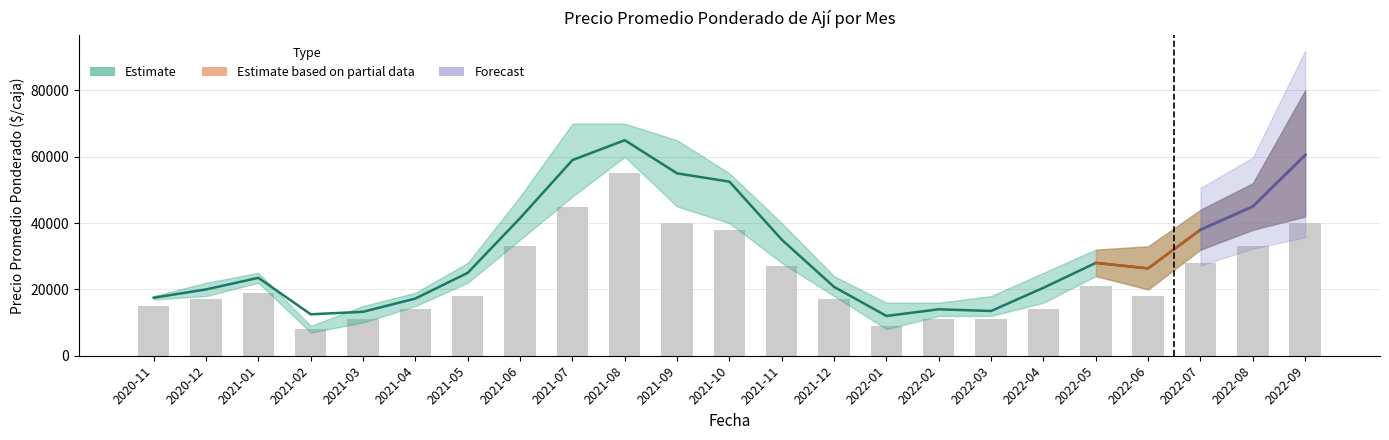

What position from the right is 2020-12?

22